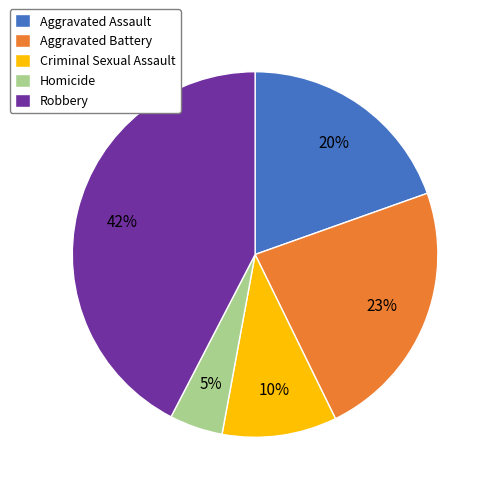

What percentage is the Aggravated Battery slice, to the nearest percent?

23%